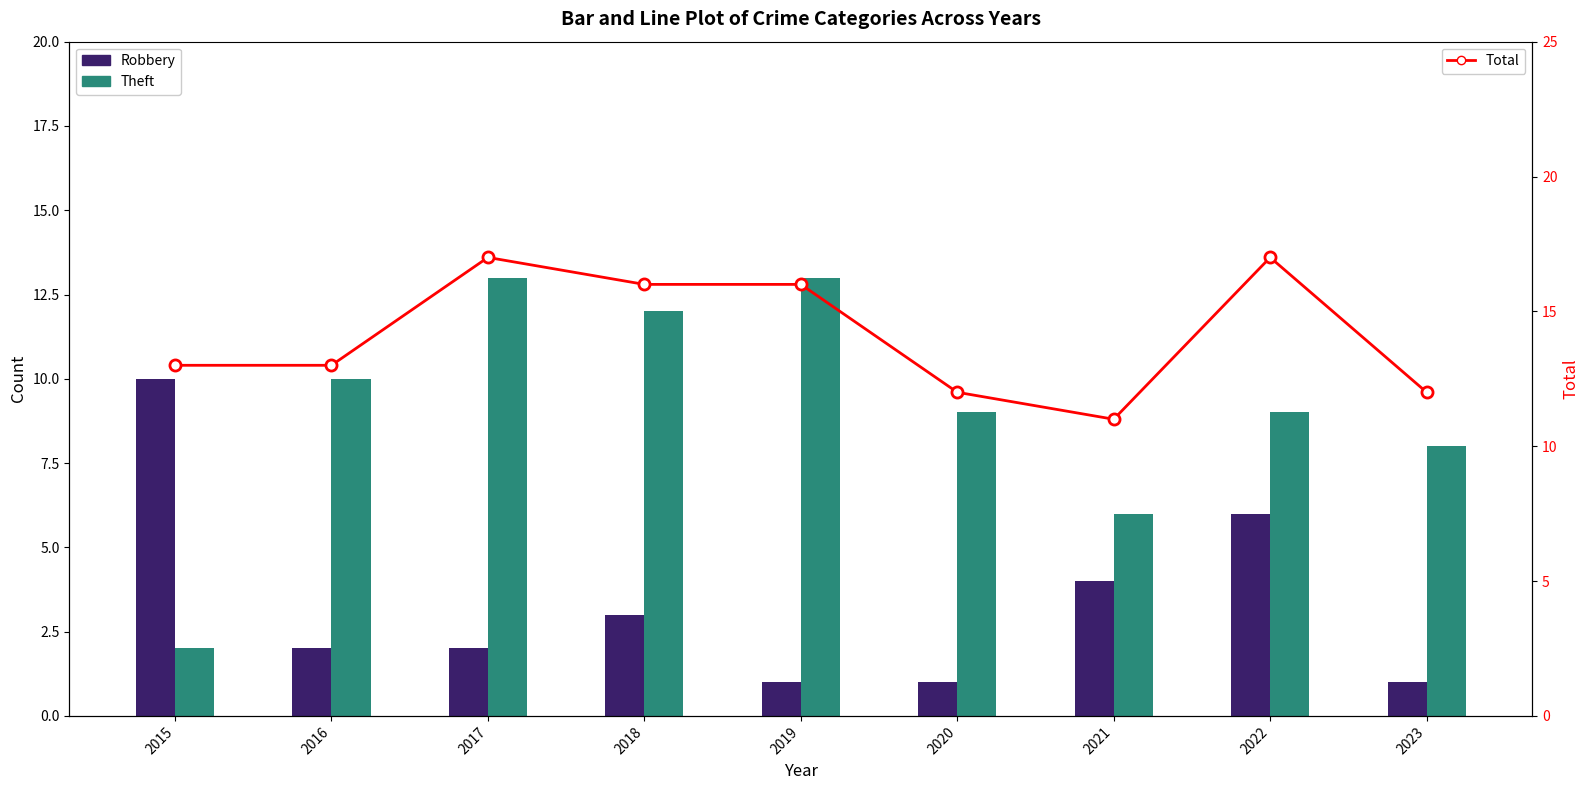

What is the sum of the Total values at 2020 and 2023?

24